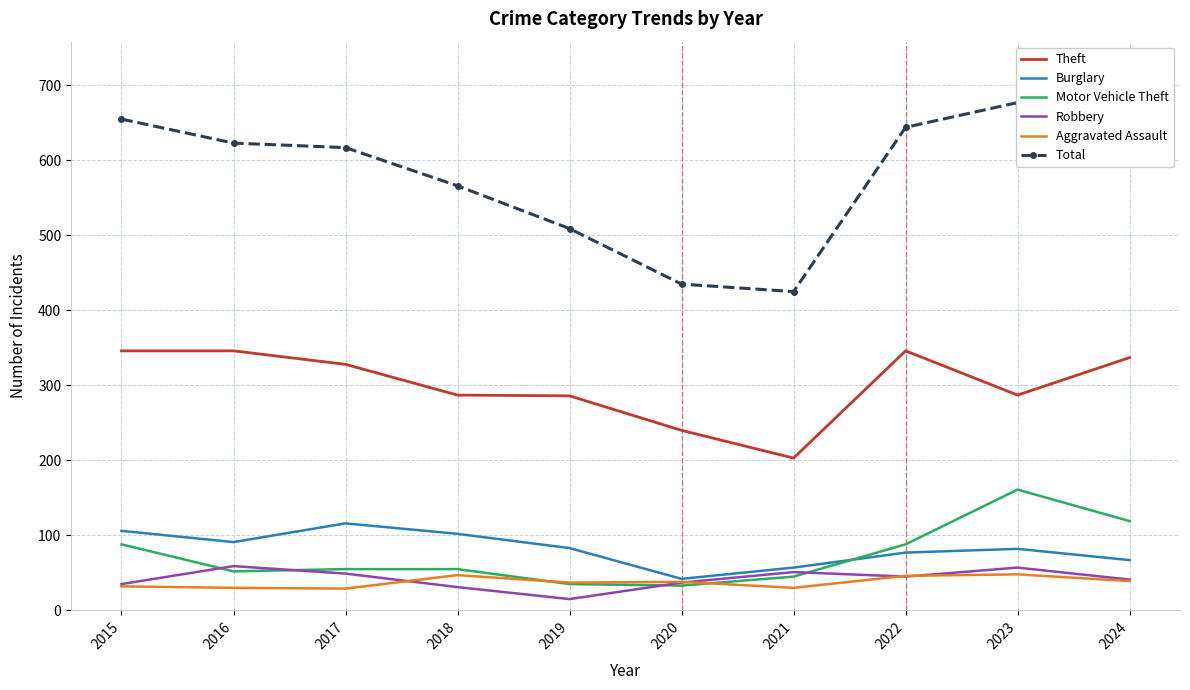

Is it true that Robbery equals 57 at 2023?

True